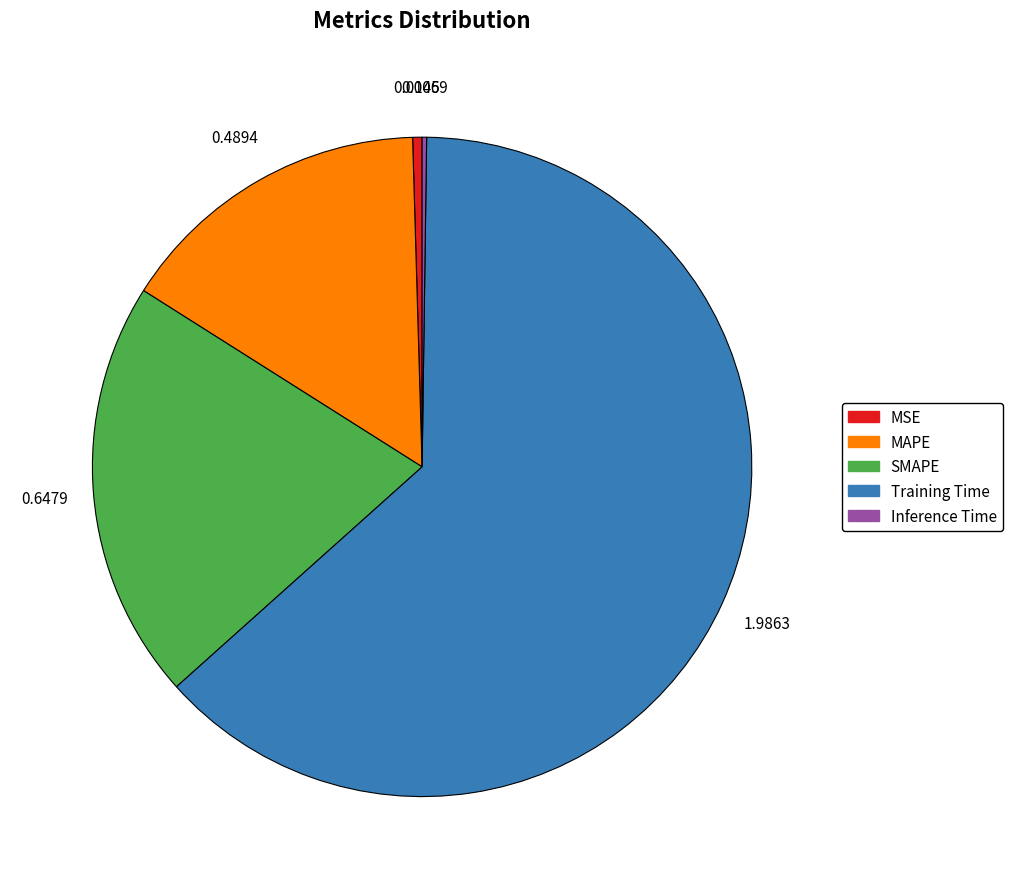

Which has a higher value, Training Time or SMAPE?

Training Time